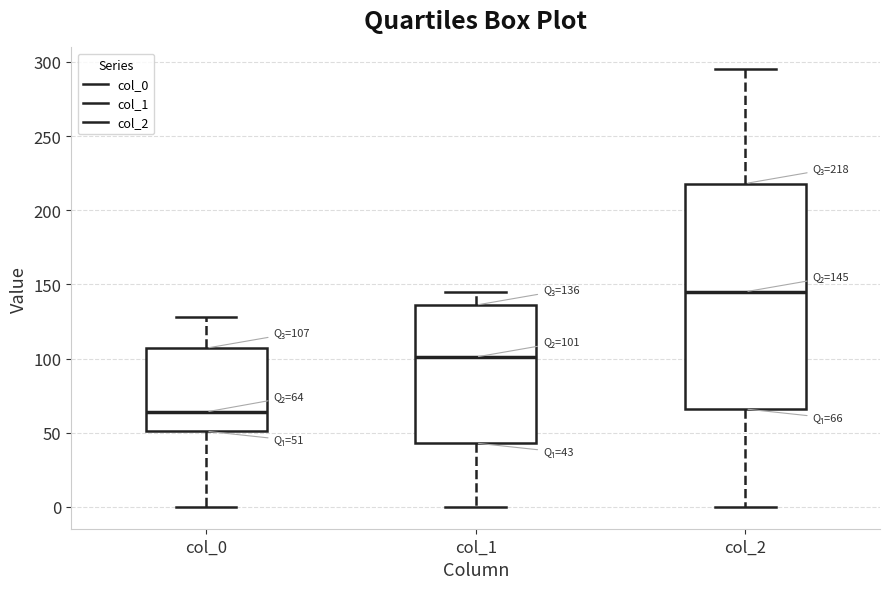

Which box has the lowest median line?

col_0